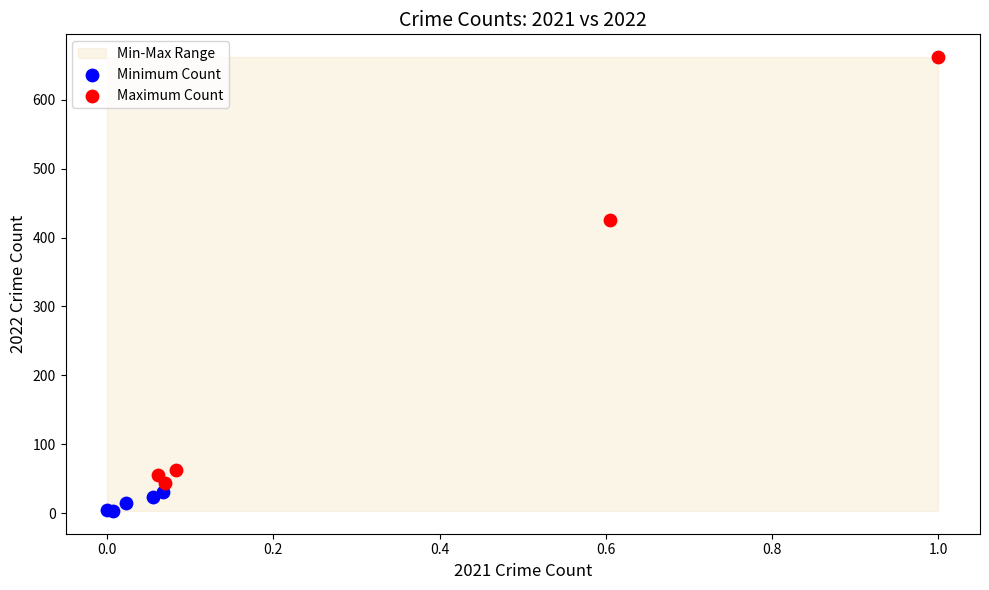

Which series reaches the minimum Y coordinate?

Minimum Count